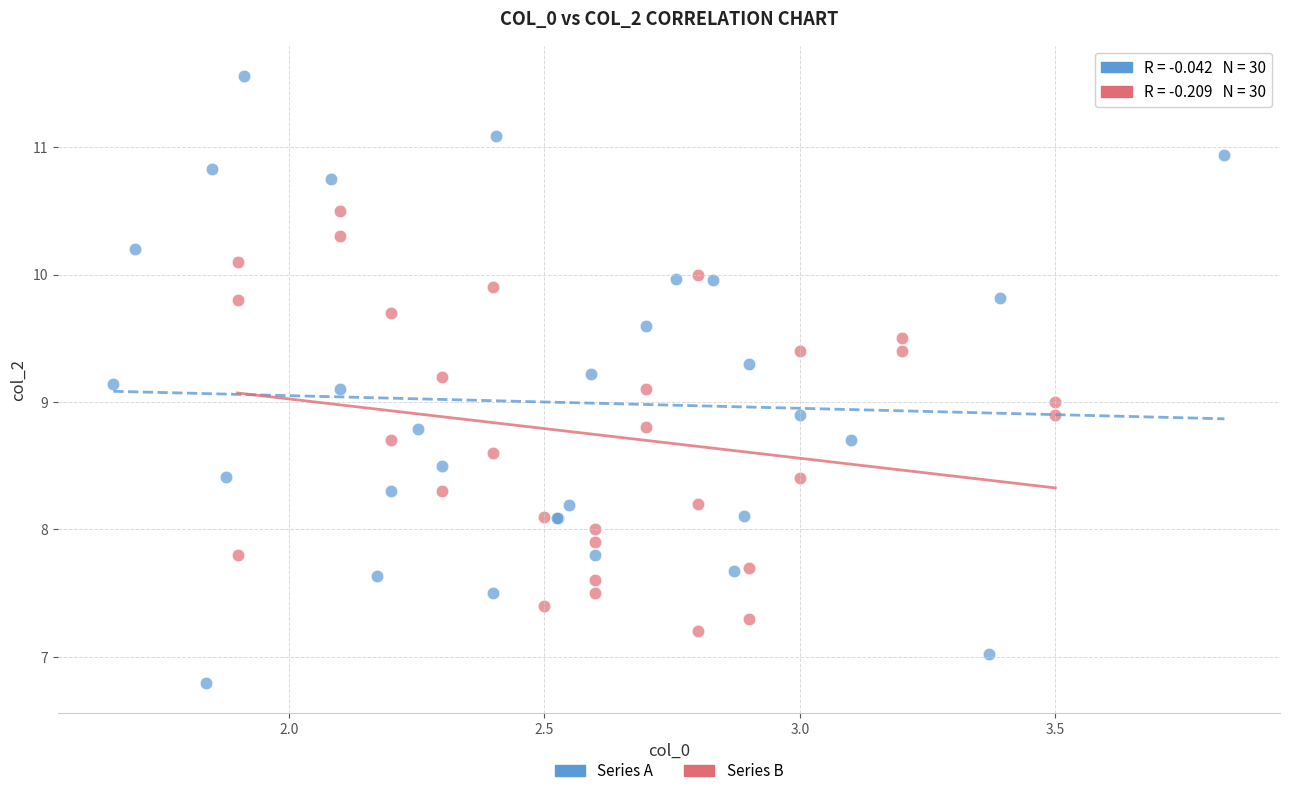

Which series reaches the minimum Y coordinate?

Series A